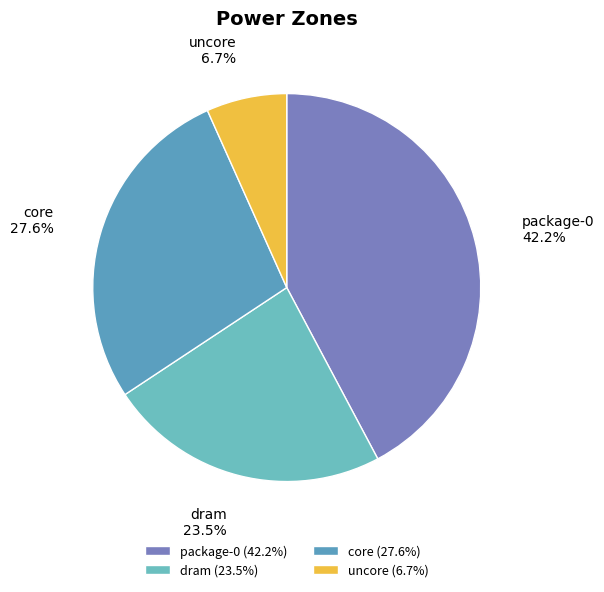

The core slice represents 28% of the pie. True or false?

True